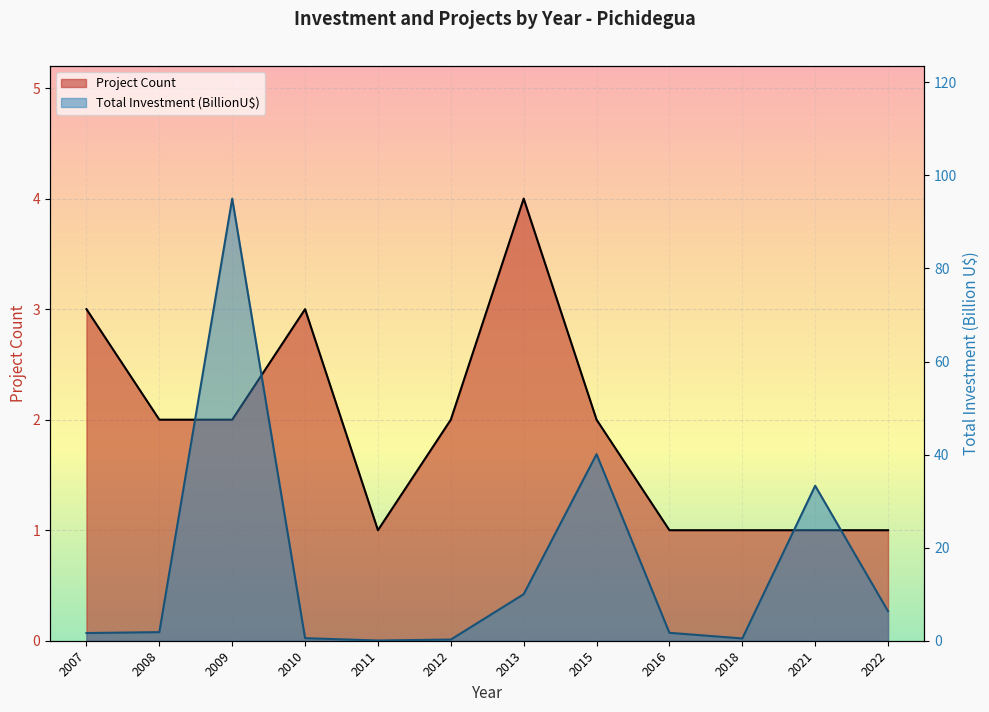

What is the difference between the highest and lowest values at 2008?

0.1